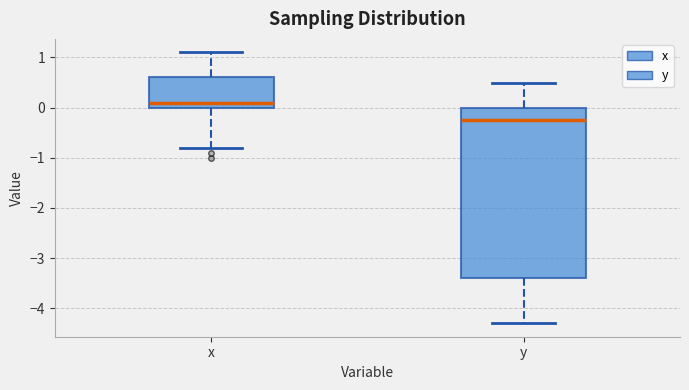

Which box is the tallest, from its lower edge to its upper edge?

y